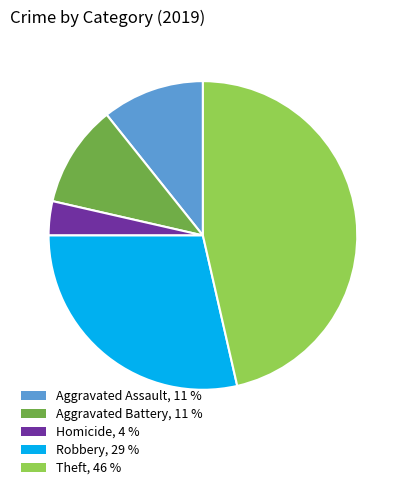

Is there any slice that represents more than half of the pie?

No